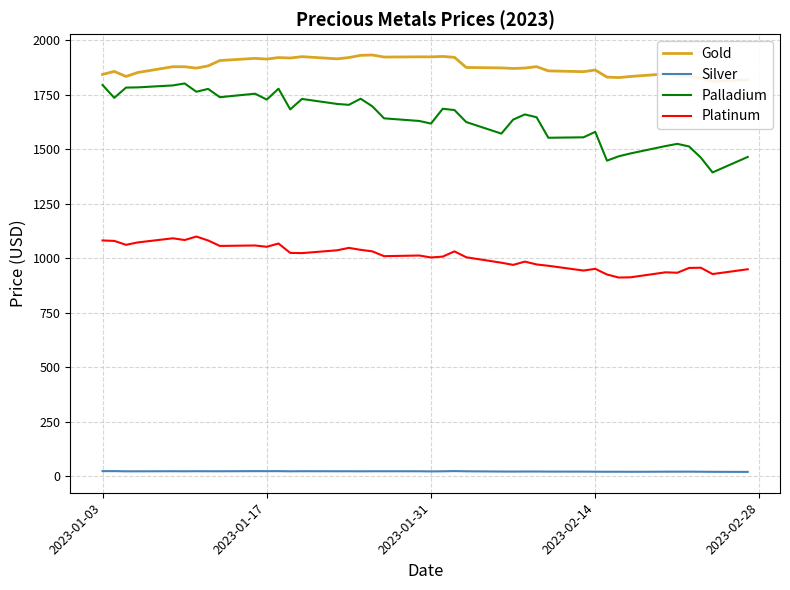

How many values in the Palladium series are below 1680?

20